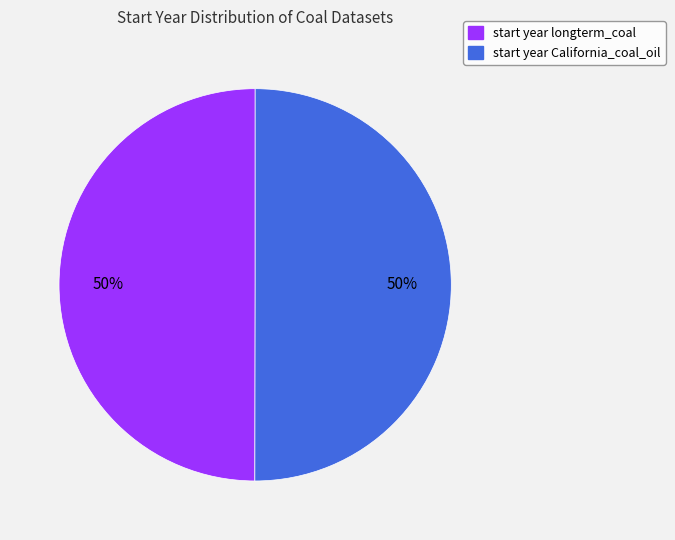

To the nearest percent, what is the average slice percentage?

50%